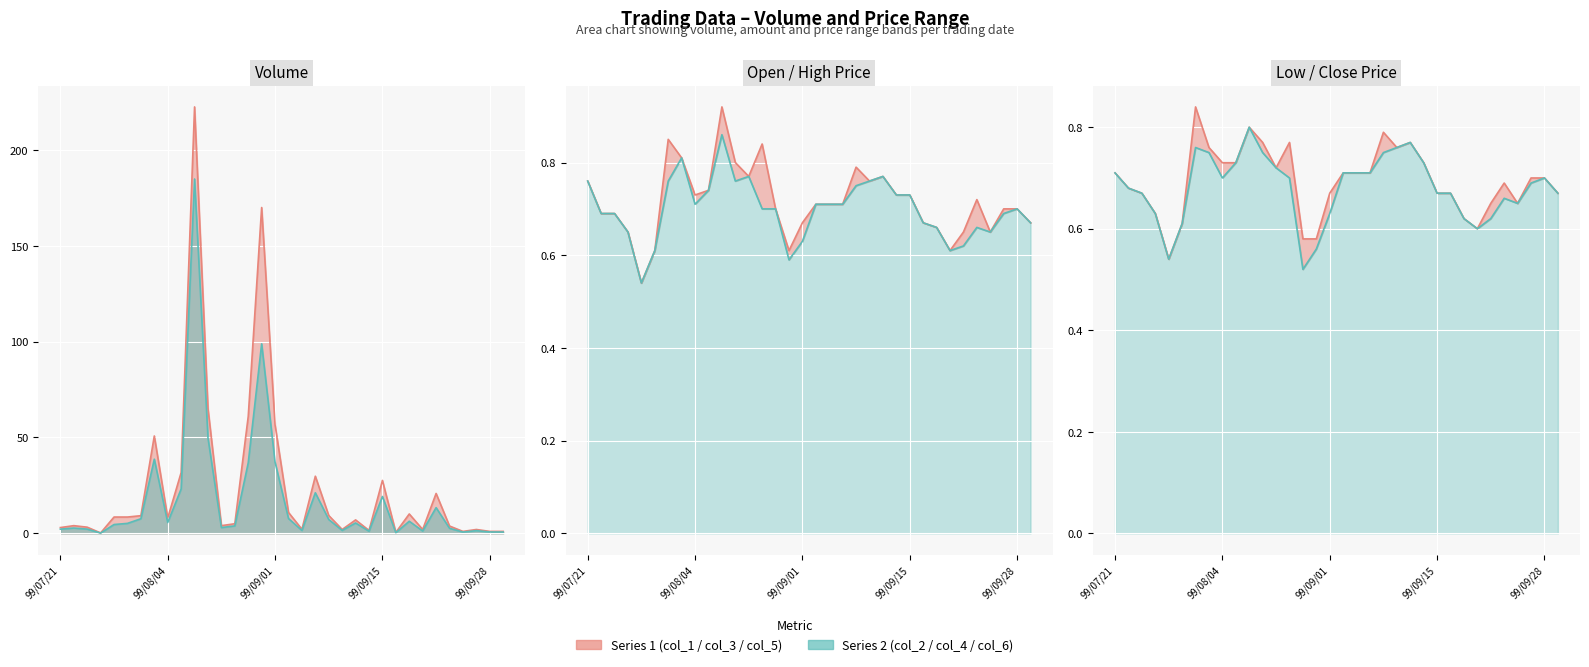

The col_2 series shows 2.2 at 99/07/21. True or false?

True